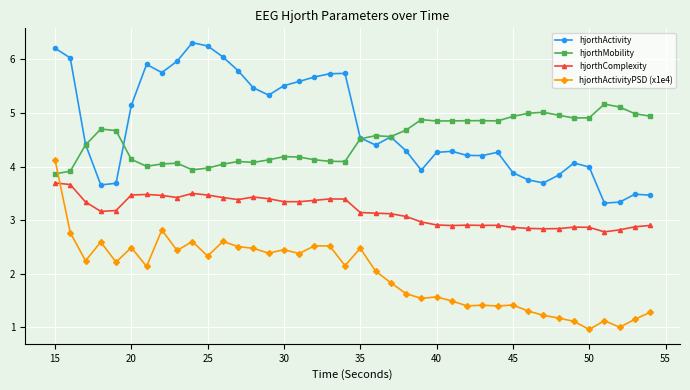

How many intersections are there between hjorthComplexity and hjorthActivityPSD (x1e4)?

1